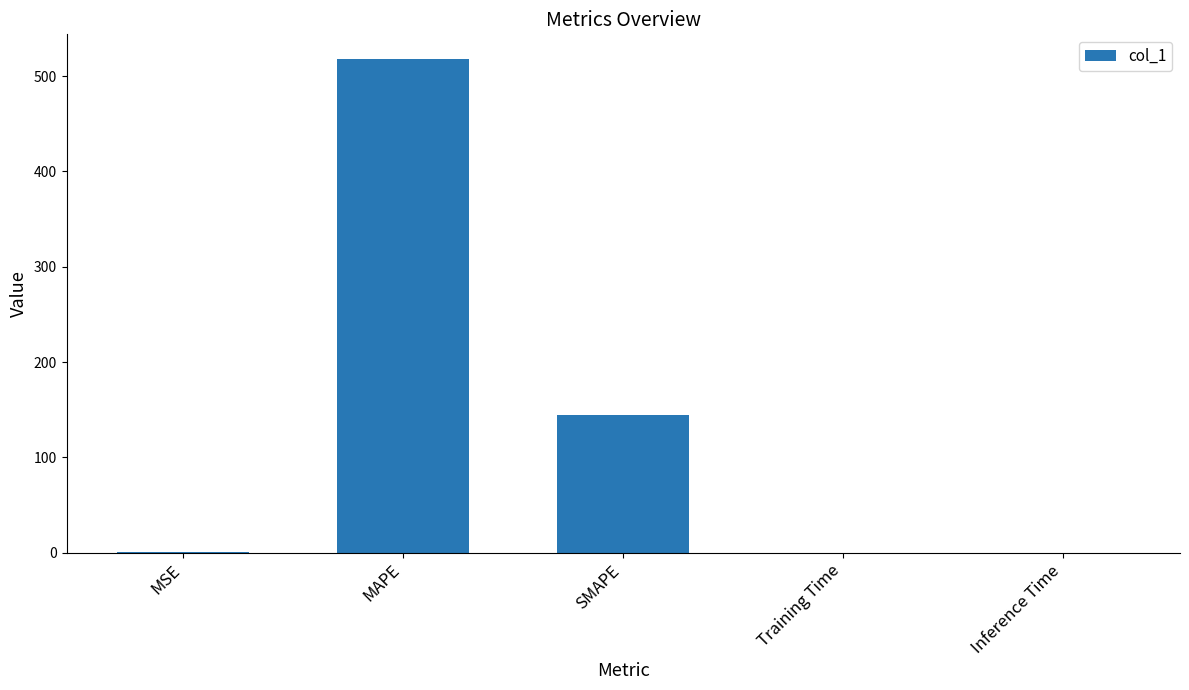

Where is the data nearest to the value 259?

SMAPE